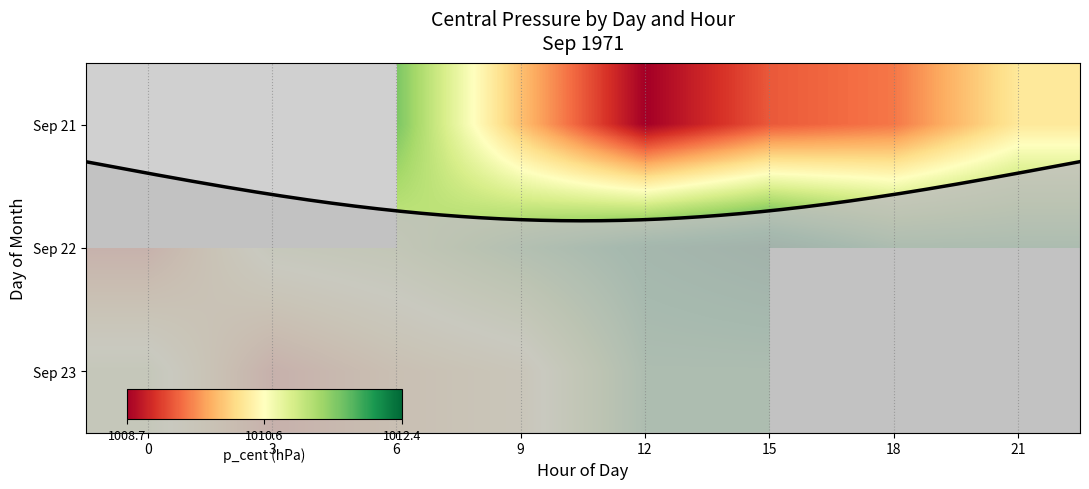

At which category is the sum across all series the highest?

15